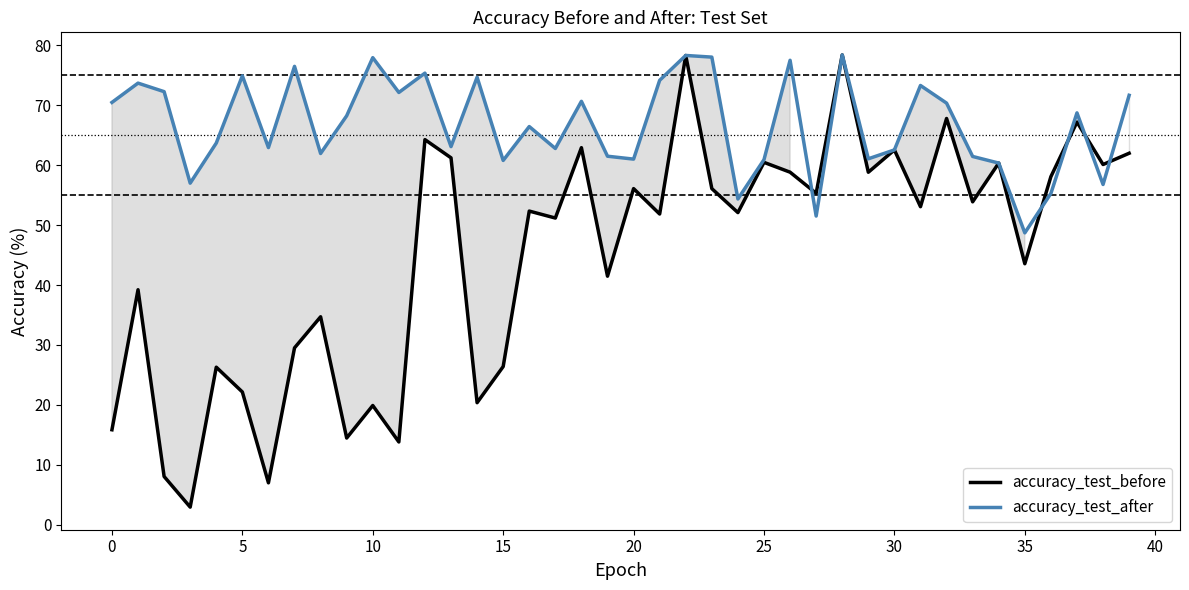

Which series has the largest range (max minus min)?

accuracy_test_before